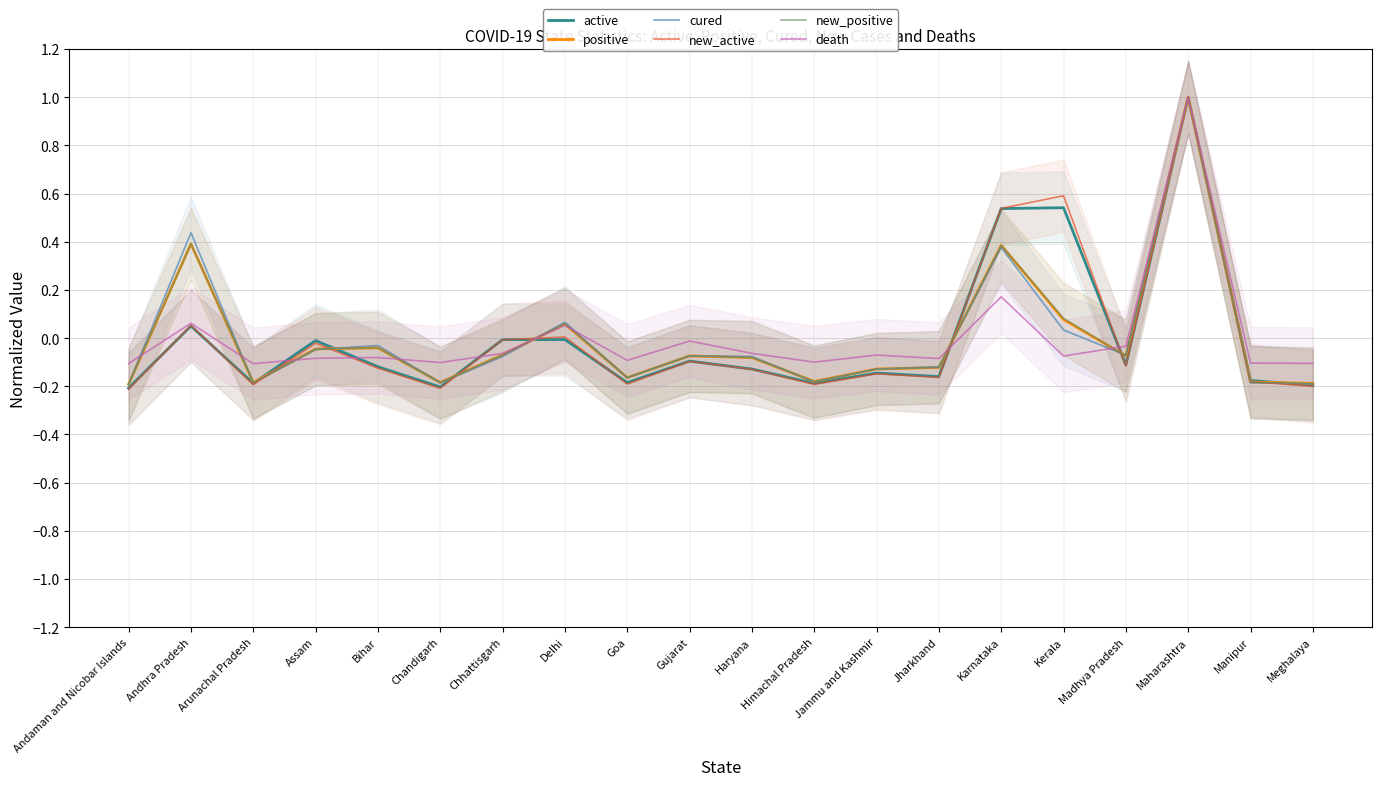

Where do new_active and active first cross each other?

Andaman and Nicobar Islands and Andhra Pradesh